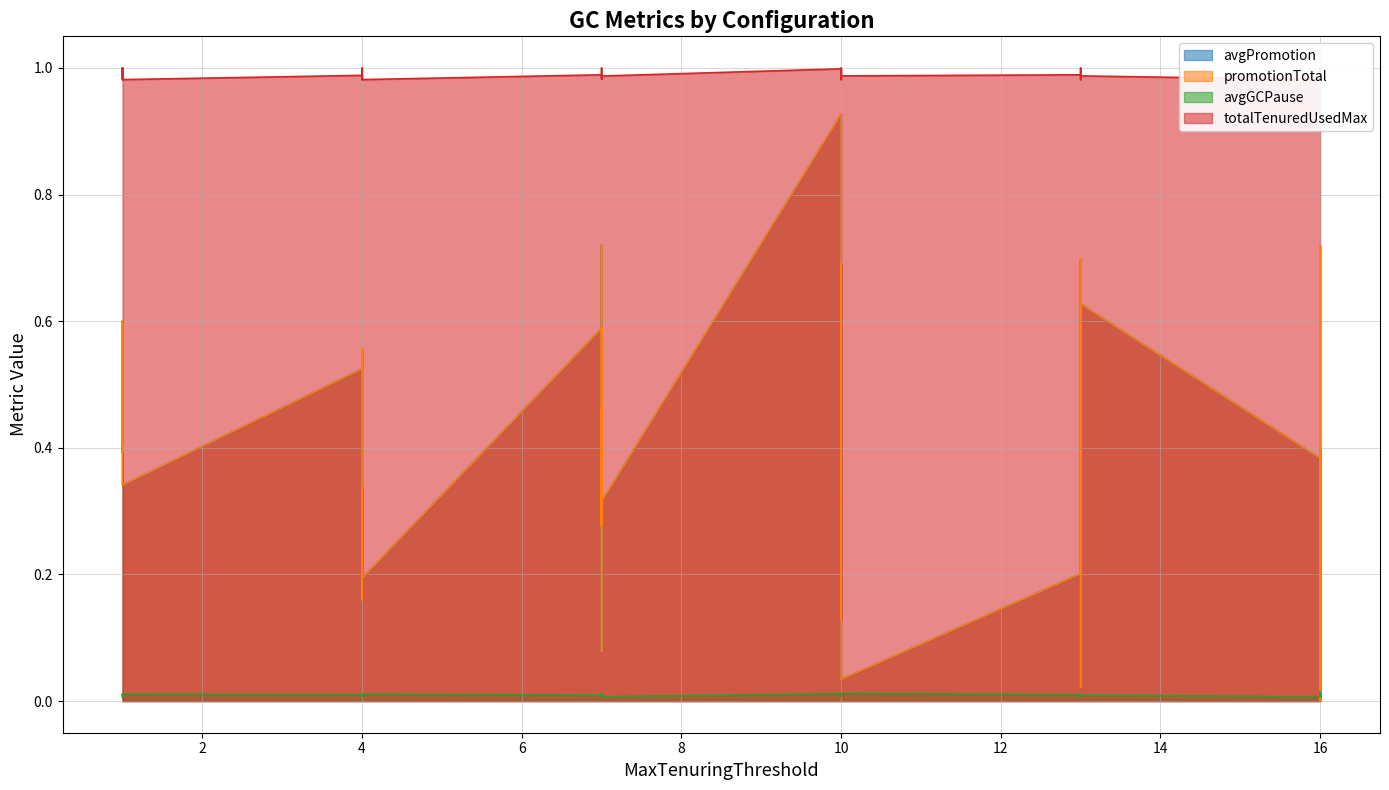

How many interior local peaks does the avgPromotion series have?

11